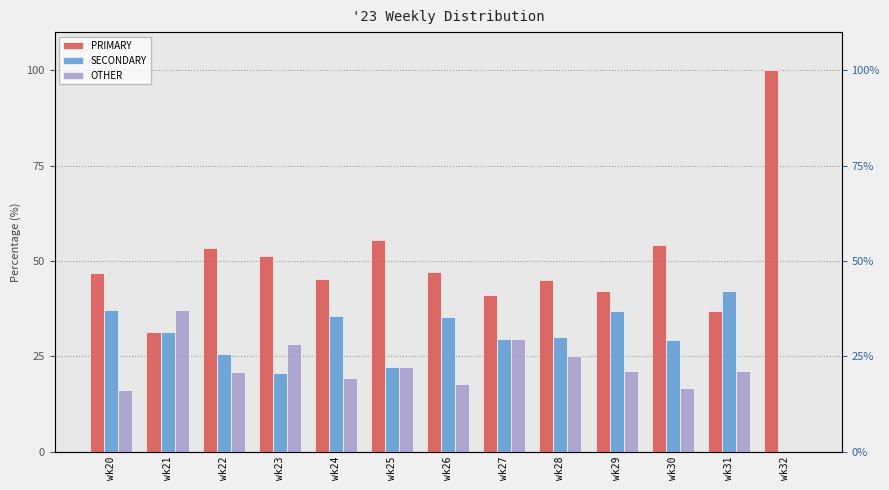

How many bars are there in each group?

3